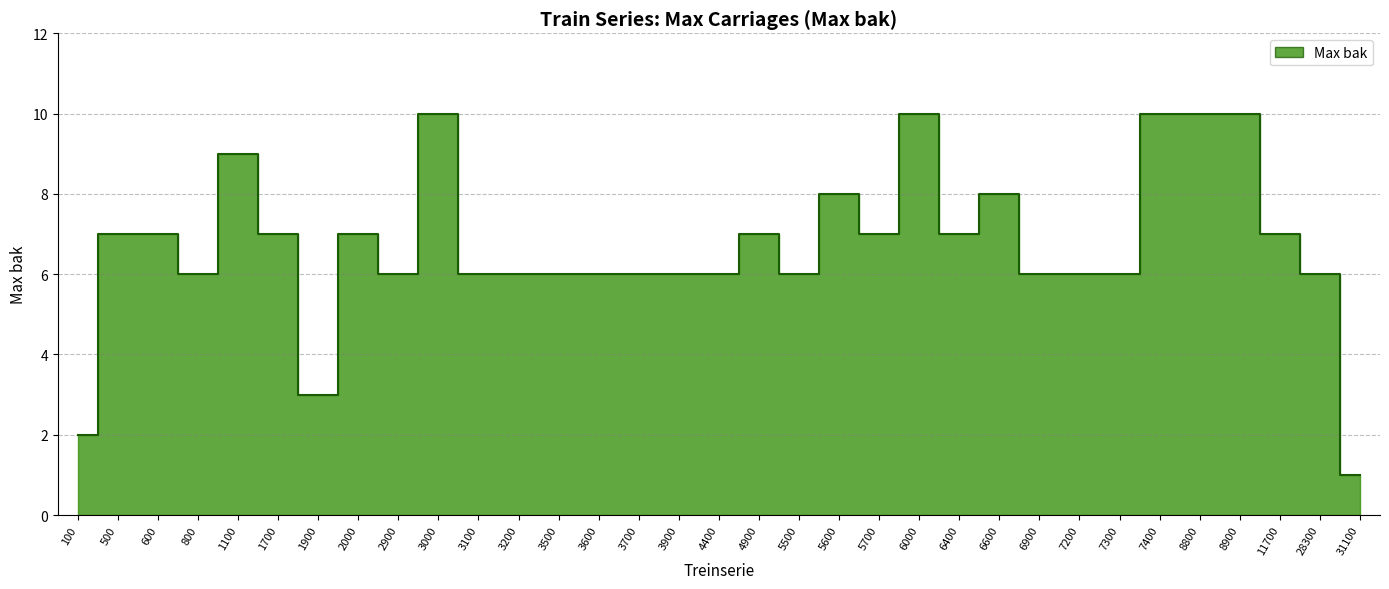

What is the minimum value shown in the chart?

1